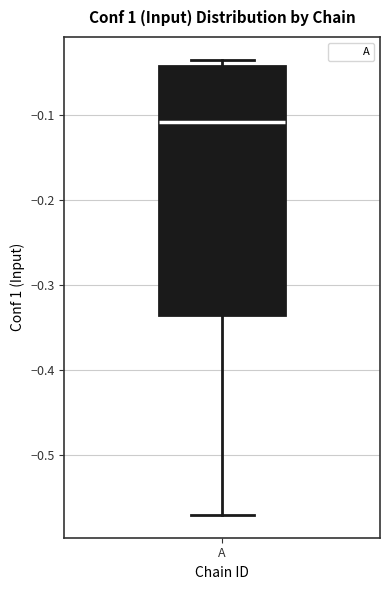

Where does the lower whisker of the box for A end on the y-axis? The values are not printed on the chart, so give them approximately, as read against the axis.

-0.57